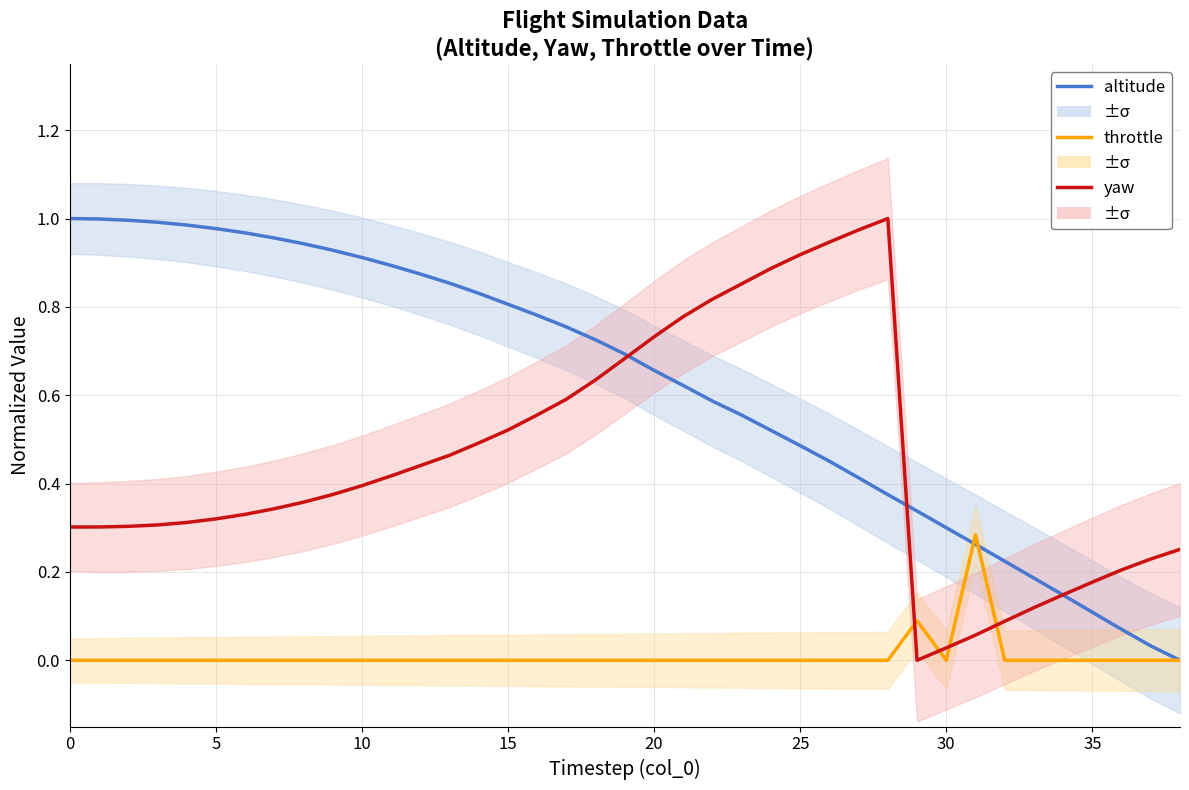

Where do altitude and yaw first cross each other?

19 and 20